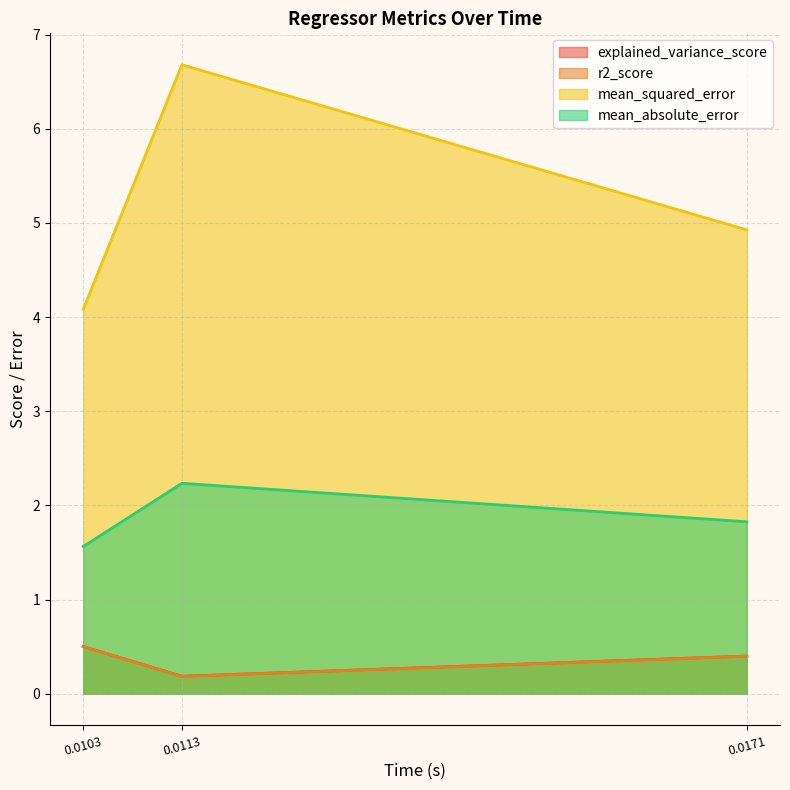

At which category is the sum across all series the highest?

0.0113